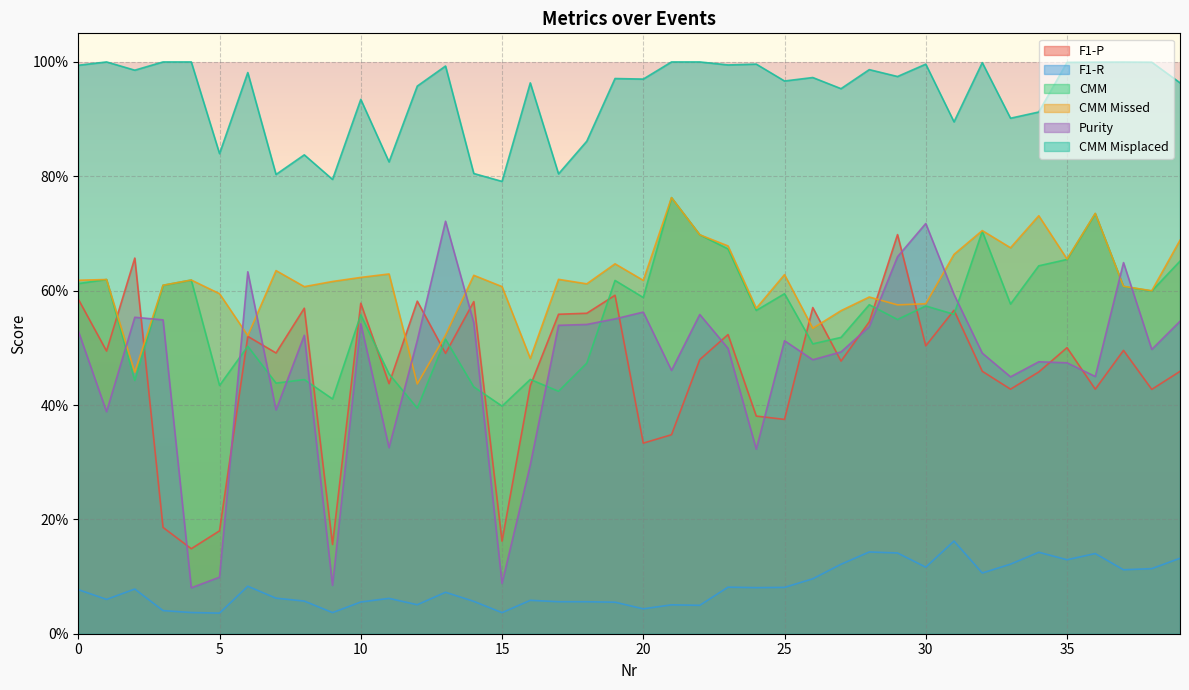

Where is F1-R nearest to the value 0?

5